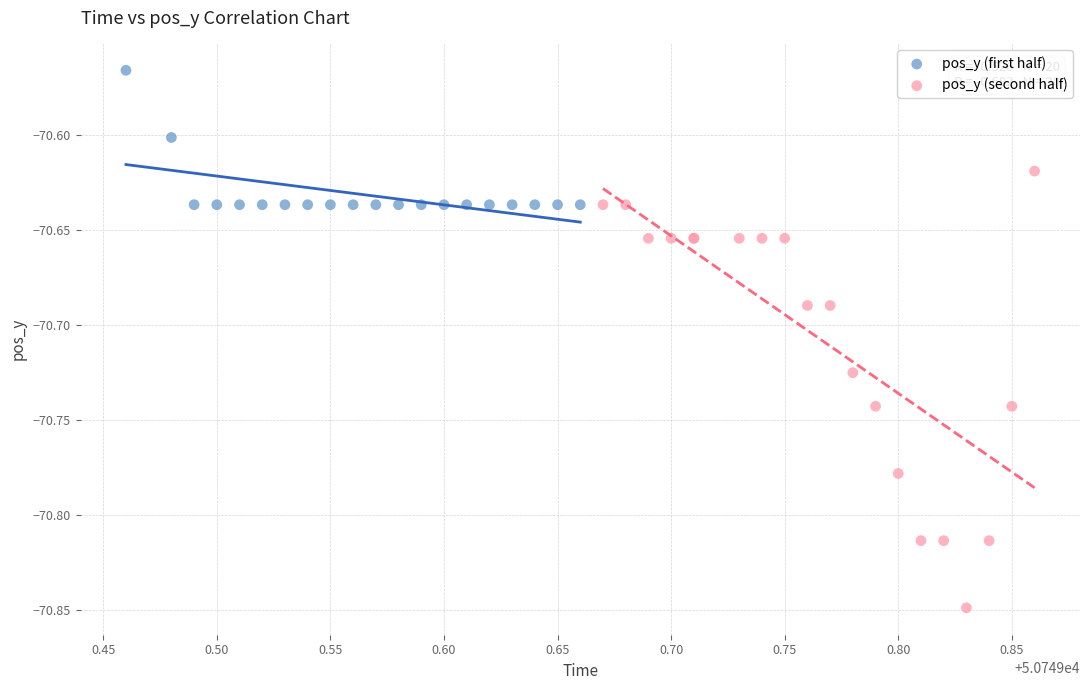

Which series reaches the maximum Y coordinate?

pos_y (first half)